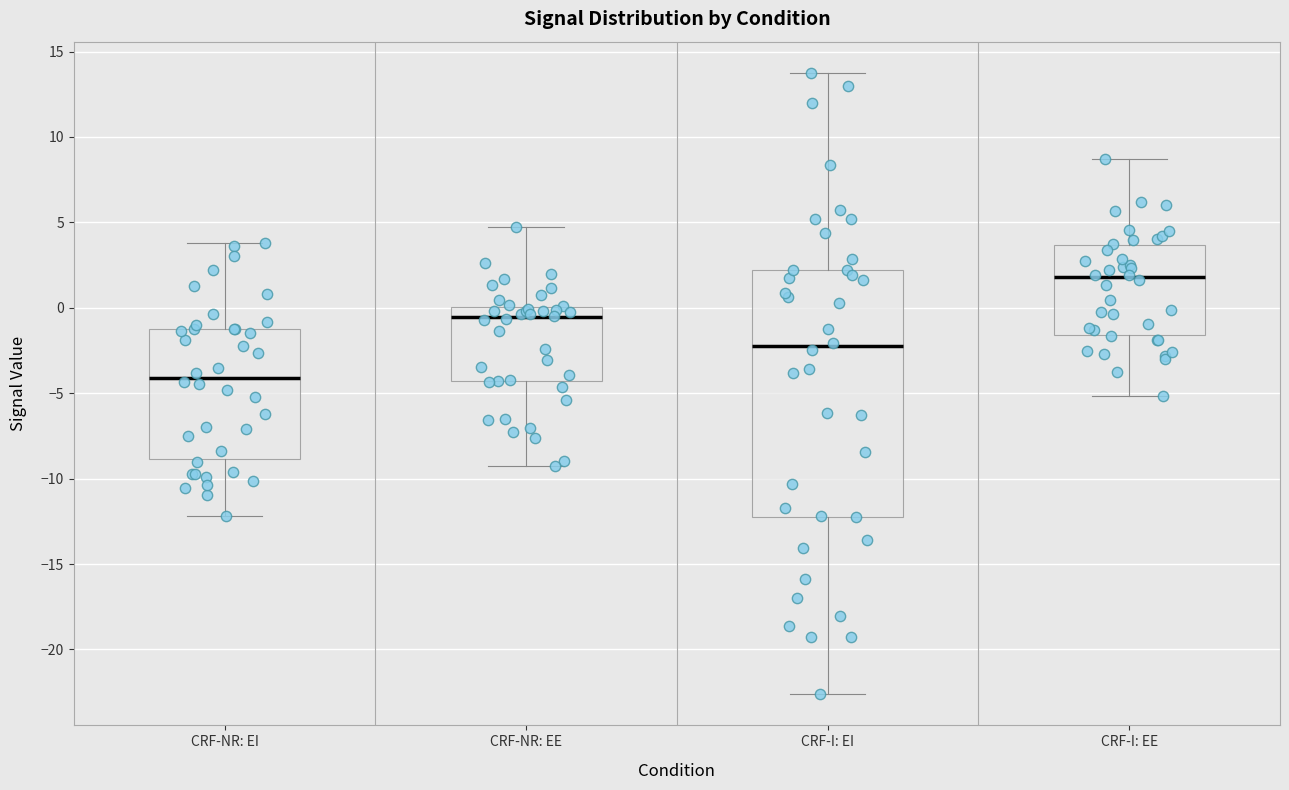

Reading left to right, transcribe this box plot: for each box, give where its median line is, the range the box spans, and where its two whiskers end, as read against the y-axis. The values are not printed on the chart, so give them approximately, as read against the axis.

CRF-NR: EI: median -4.0, box -9.0 to -1.0, whiskers -12.0 to 4.0
CRF-NR: EE: median -0.5, box -4.5 to 0.0, whiskers -9.5 to 4.5
CRF-I: EI: median -2.0, box -12.0 to 2.0, whiskers -22.5 to 14.0
CRF-I: EE: median 2.0, box -1.5 to 3.5, whiskers -5.0 to 8.5